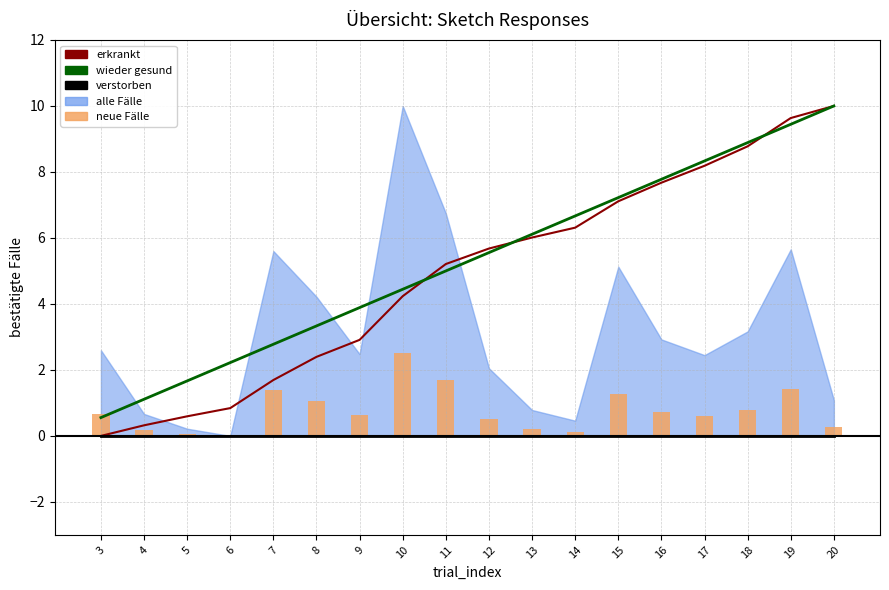

The neue Fälle series shows 1.7 at 11. True or false?

True